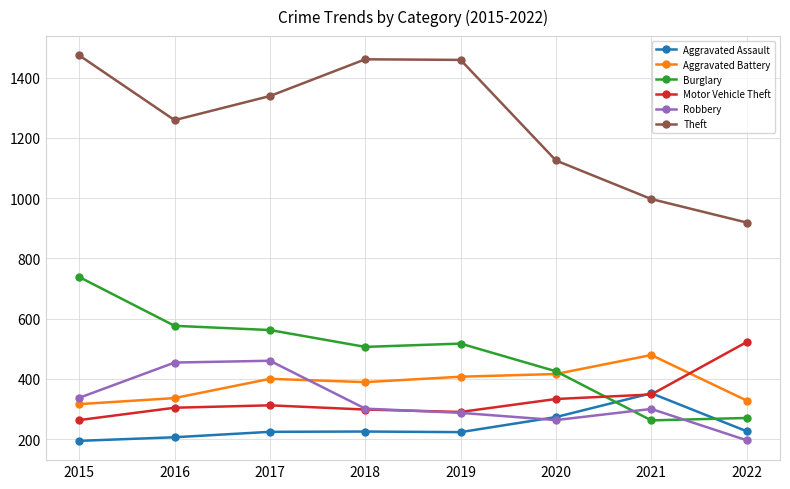

How many interior local valleys does the Theft series have?

1